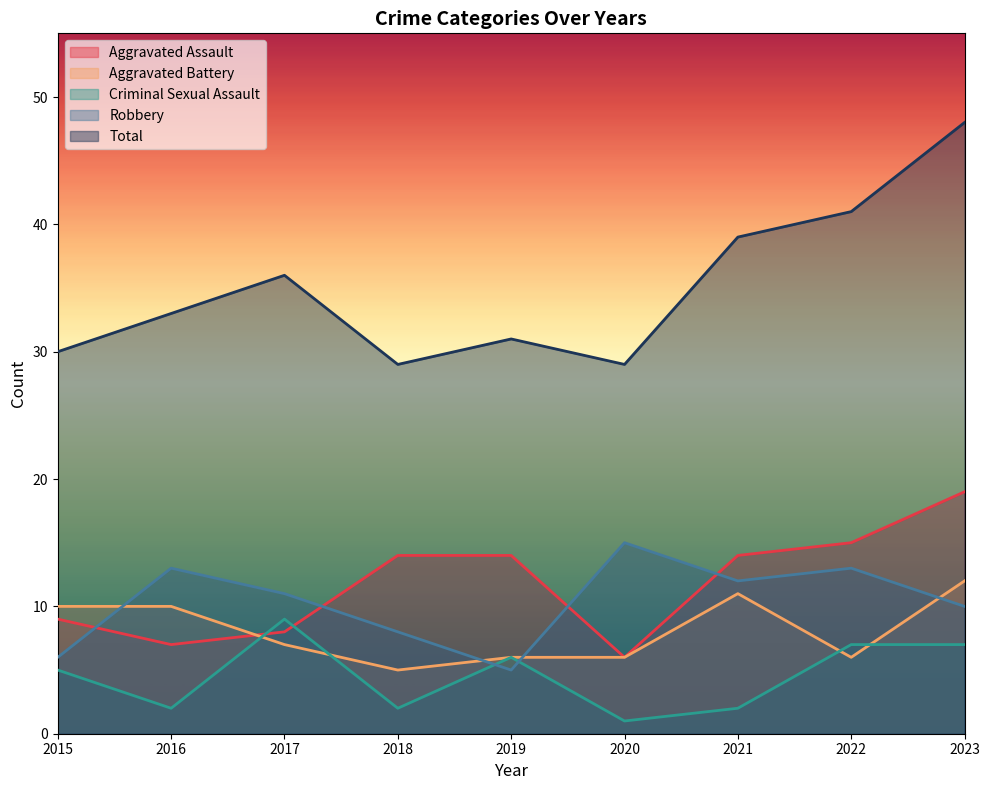

What is the smallest value displayed?

1